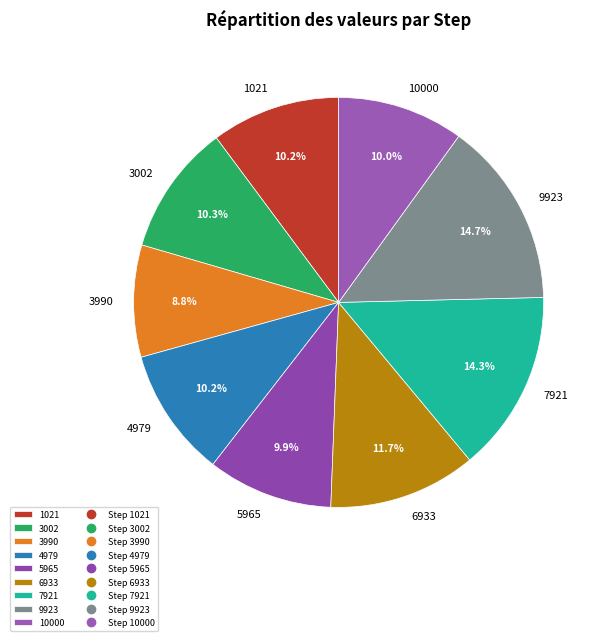

Which category has the smallest portion of the pie?

3990